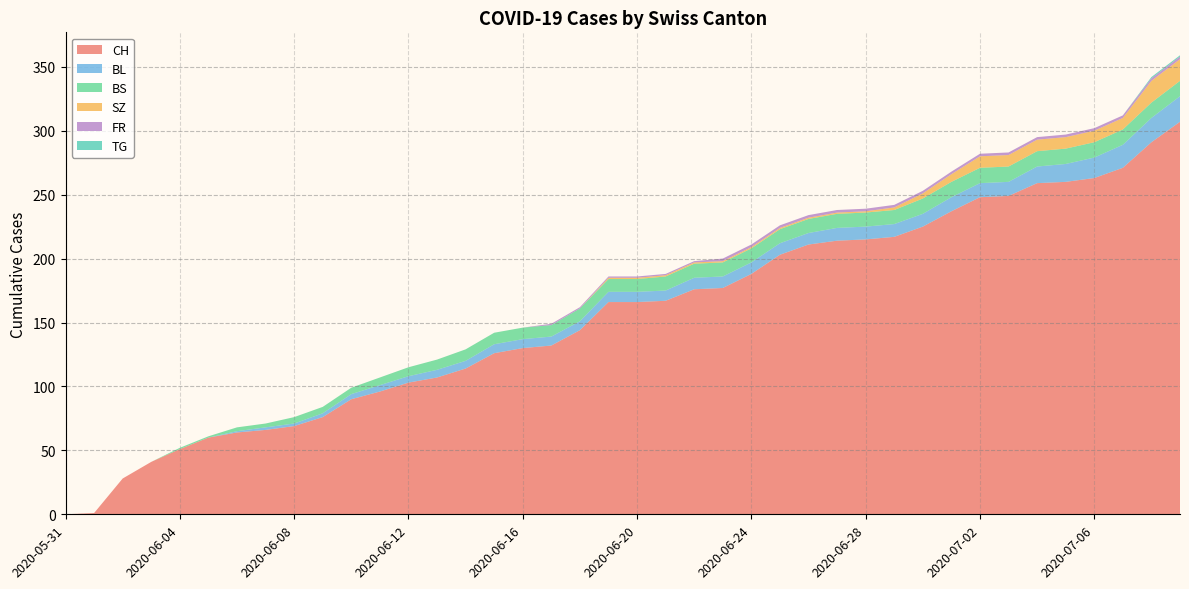

Reading left to right, list all the values displayed in this chart.

CH: 2020-05-31=0	2020-06-01=1	2020-06-02=28	2020-06-03=41	2020-06-04=51	2020-06-05=60	2020-06-06=64	2020-06-07=66	2020-06-08=69	2020-06-09=76	2020-06-10=90	2020-06-11=96	2020-06-12=103	2020-06-13=107	2020-06-14=114	2020-06-15=126	2020-06-16=130	2020-06-17=132	2020-06-18=144	2020-06-19=166	2020-06-20=166	2020-06-21=167	2020-06-22=176	2020-06-23=177	2020-06-24=188	2020-06-25=203	2020-06-26=211	2020-06-27=214	2020-06-28=215	2020-06-29=217	2020-06-30=225	2020-07-01=237	2020-07-02=248	2020-07-03=249	2020-07-04=259	2020-07-05=260	2020-07-06=263	2020-07-07=271	2020-07-08=291	2020-07-09=307
BL: 2020-05-31=0	2020-06-01=0	2020-06-02=0	2020-06-03=0	2020-06-04=0	2020-06-05=0	2020-06-06=1	2020-06-07=2	2020-06-08=2	2020-06-09=3	2020-06-10=4	2020-06-11=5	2020-06-12=5	2020-06-13=6	2020-06-14=6	2020-06-15=7	2020-06-16=7	2020-06-17=7	2020-06-18=7	2020-06-19=8	2020-06-20=8	2020-06-21=8	2020-06-22=9	2020-06-23=9	2020-06-24=9	2020-06-25=9	2020-06-26=9	2020-06-27=10	2020-06-28=10	2020-06-29=10	2020-06-30=10	2020-07-01=11	2020-07-02=11	2020-07-03=11	2020-07-04=13	2020-07-05=14	2020-07-06=16	2020-07-07=18	2020-07-08=19	2020-07-09=20
BS: 2020-05-31=0	2020-06-01=0	2020-06-02=0	2020-06-03=0	2020-06-04=1	2020-06-05=1	2020-06-06=3	2020-06-07=3	2020-06-08=5	2020-06-09=5	2020-06-10=5	2020-06-11=6	2020-06-12=7	2020-06-13=8	2020-06-14=9	2020-06-15=9	2020-06-16=9	2020-06-17=9	2020-06-18=10	2020-06-19=10	2020-06-20=10	2020-06-21=11	2020-06-22=11	2020-06-23=11	2020-06-24=11	2020-06-25=11	2020-06-26=11	2020-06-27=11	2020-06-28=11	2020-06-29=11	2020-06-30=12	2020-07-01=12	2020-07-02=12	2020-07-03=12	2020-07-04=12	2020-07-05=12	2020-07-06=12	2020-07-07=12	2020-07-08=12	2020-07-09=12
SZ: 2020-05-31=0	2020-06-01=0	2020-06-02=0	2020-06-03=0	2020-06-04=0	2020-06-05=0	2020-06-06=0	2020-06-07=0	2020-06-08=0	2020-06-09=0	2020-06-10=0	2020-06-11=0	2020-06-12=0	2020-06-13=0	2020-06-14=0	2020-06-15=0	2020-06-16=0	2020-06-17=0	2020-06-18=0	2020-06-19=1	2020-06-20=1	2020-06-21=1	2020-06-22=1	2020-06-23=1	2020-06-24=1	2020-06-25=1	2020-06-26=1	2020-06-27=1	2020-06-28=1	2020-06-29=2	2020-06-30=4	2020-07-01=6	2020-07-02=9	2020-07-03=9	2020-07-04=9	2020-07-05=9	2020-07-06=9	2020-07-07=9	2020-07-08=17	2020-07-09=17
FR: 2020-05-31=0	2020-06-01=0	2020-06-02=0	2020-06-03=0	2020-06-04=0	2020-06-05=0	2020-06-06=0	2020-06-07=0	2020-06-08=0	2020-06-09=0	2020-06-10=0	2020-06-11=0	2020-06-12=0	2020-06-13=0	2020-06-14=0	2020-06-15=0	2020-06-16=0	2020-06-17=1	2020-06-18=1	2020-06-19=1	2020-06-20=1	2020-06-21=1	2020-06-22=1	2020-06-23=2	2020-06-24=2	2020-06-25=2	2020-06-26=2	2020-06-27=2	2020-06-28=2	2020-06-29=2	2020-06-30=2	2020-07-01=2	2020-07-02=2	2020-07-03=2	2020-07-04=2	2020-07-05=2	2020-07-06=2	2020-07-07=2	2020-07-08=2	2020-07-09=2
TG: 2020-05-31=0	2020-06-01=0	2020-06-02=0	2020-06-03=0	2020-06-04=0	2020-06-05=0	2020-06-06=0	2020-06-07=0	2020-06-08=0	2020-06-09=0	2020-06-10=0	2020-06-11=0	2020-06-12=0	2020-06-13=0	2020-06-14=0	2020-06-15=0	2020-06-16=0	2020-06-17=0	2020-06-18=0	2020-06-19=0	2020-06-20=0	2020-06-21=0	2020-06-22=0	2020-06-23=0	2020-06-24=0	2020-06-25=0	2020-06-26=0	2020-06-27=0	2020-06-28=0	2020-06-29=0	2020-06-30=0	2020-07-01=0	2020-07-02=0	2020-07-03=0	2020-07-04=0	2020-07-05=0	2020-07-06=0	2020-07-07=0	2020-07-08=1	2020-07-09=1